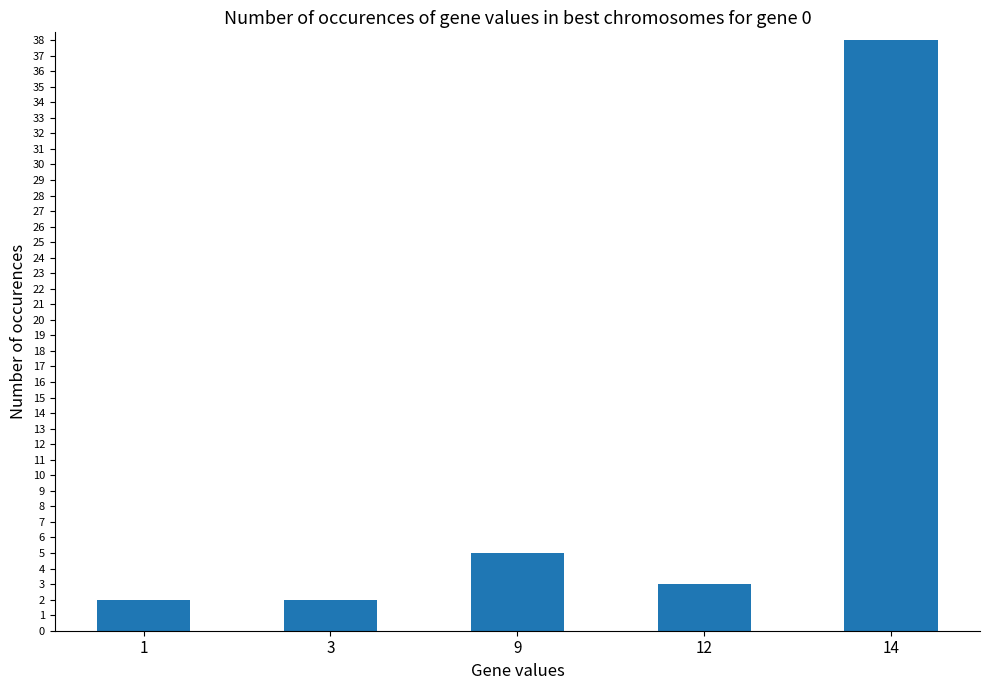

Where is the data nearest to the value 20?

9